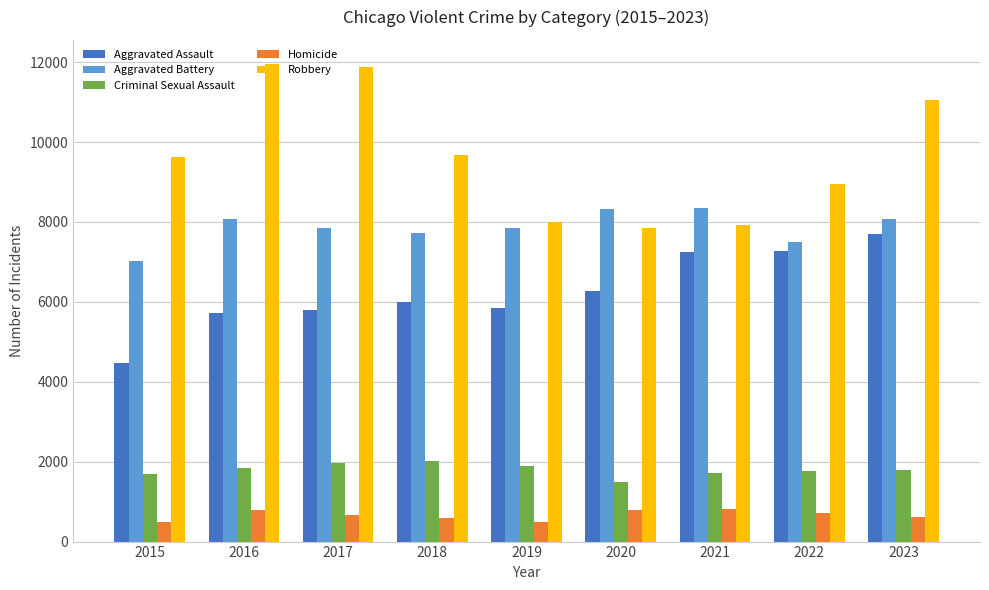

What is the sum of the Aggravated Assault values at 2019 and 2017?

11634